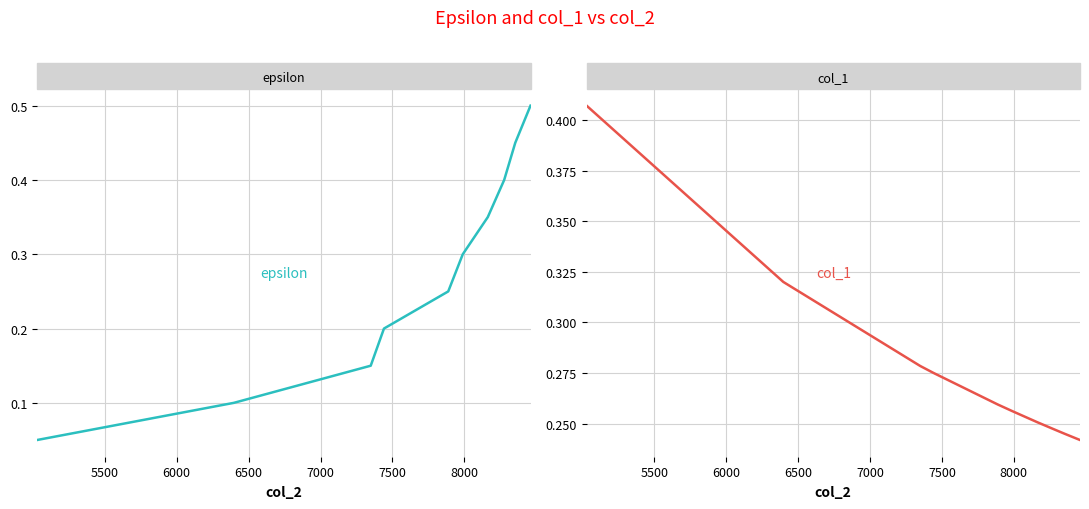

Reading left to right, transcribe all the data shown in this chart.

epsilon: 0.1	0.1	0.1	0.2	0.2	0.3	0.3	0.4	0.5	0.5
col_1: 0.4	0.3	0.3	0.3	0.3	0.3	0.3	0.2	0.2	0.2